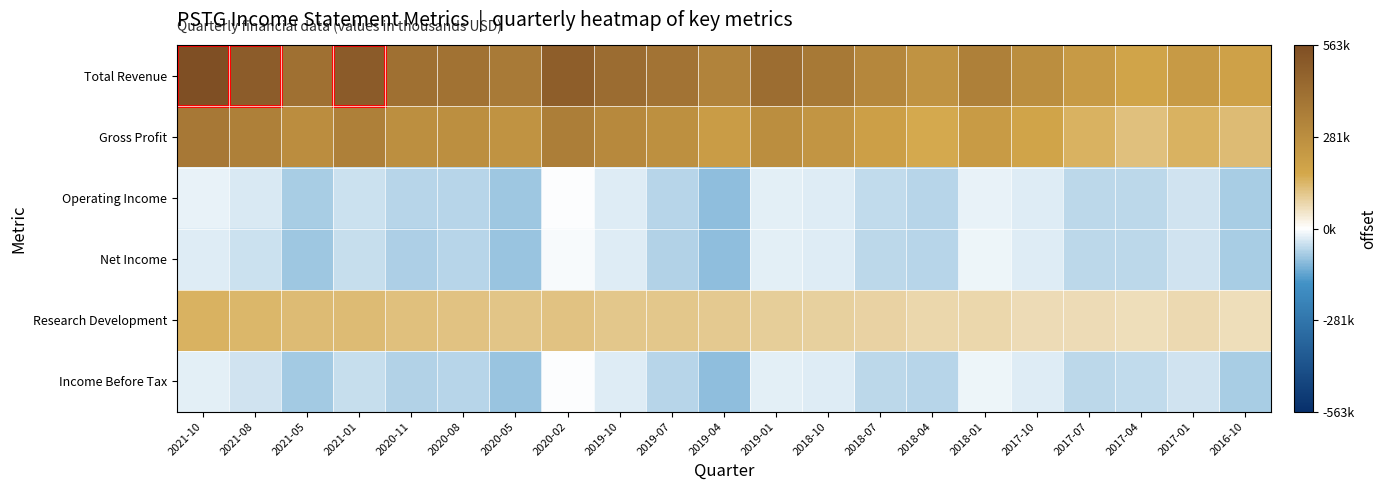

How many data points does each series have?

21